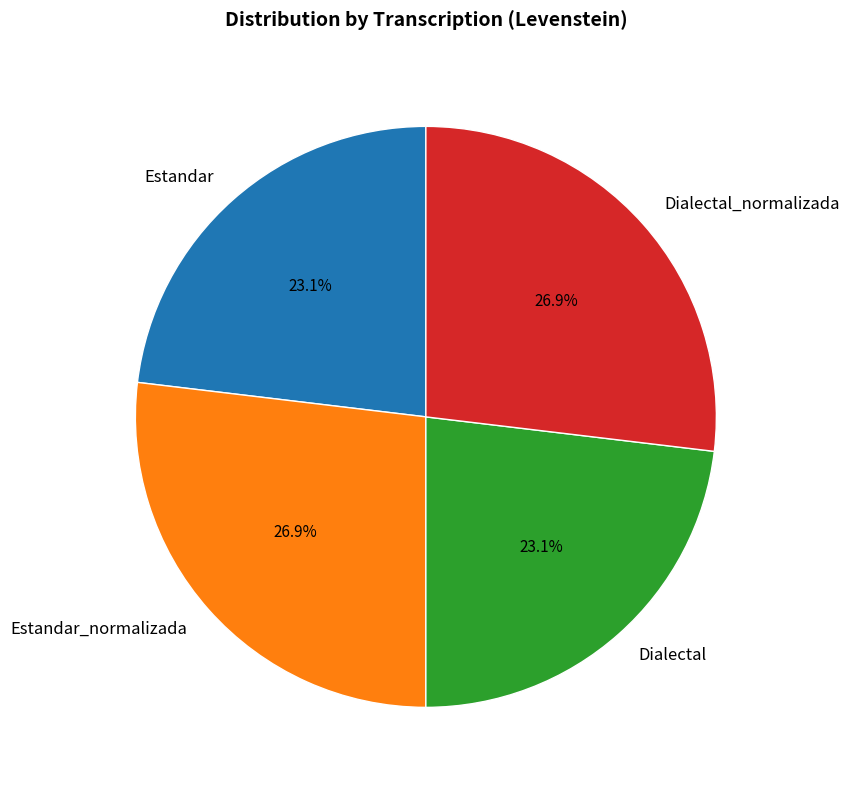

To the nearest percent, what percentage of the pie is Estandar?

23%